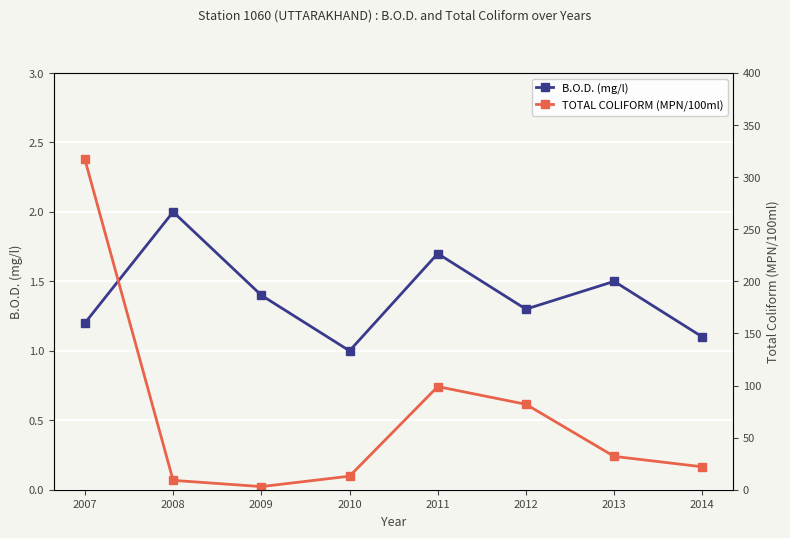

At which category is the sum across all series the highest?

2007